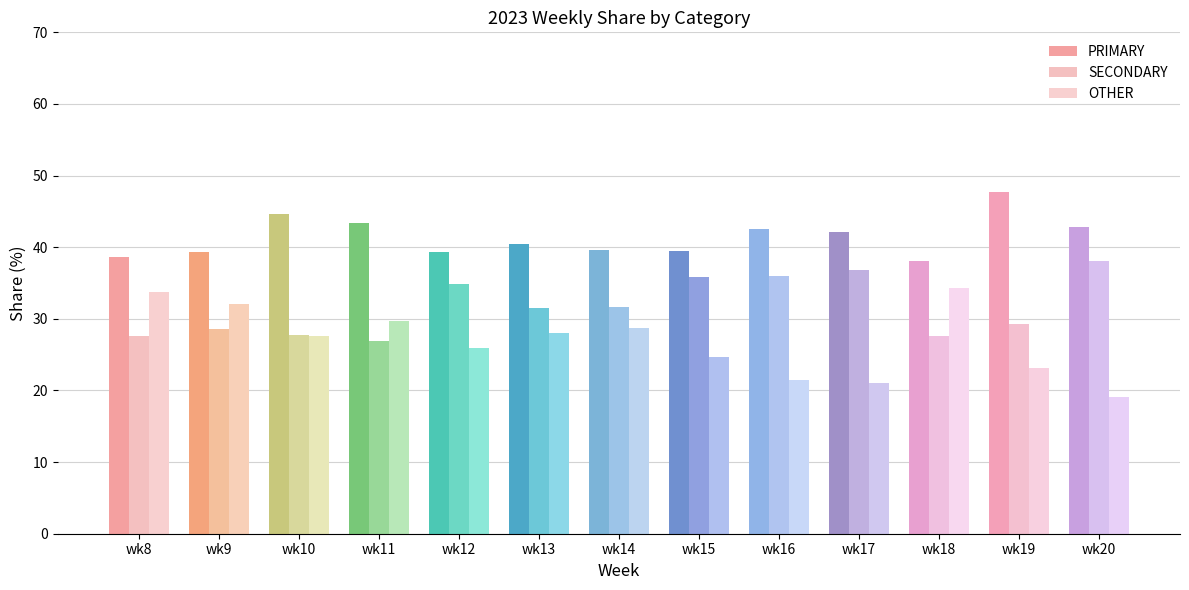

How many bars are there in each group?

3